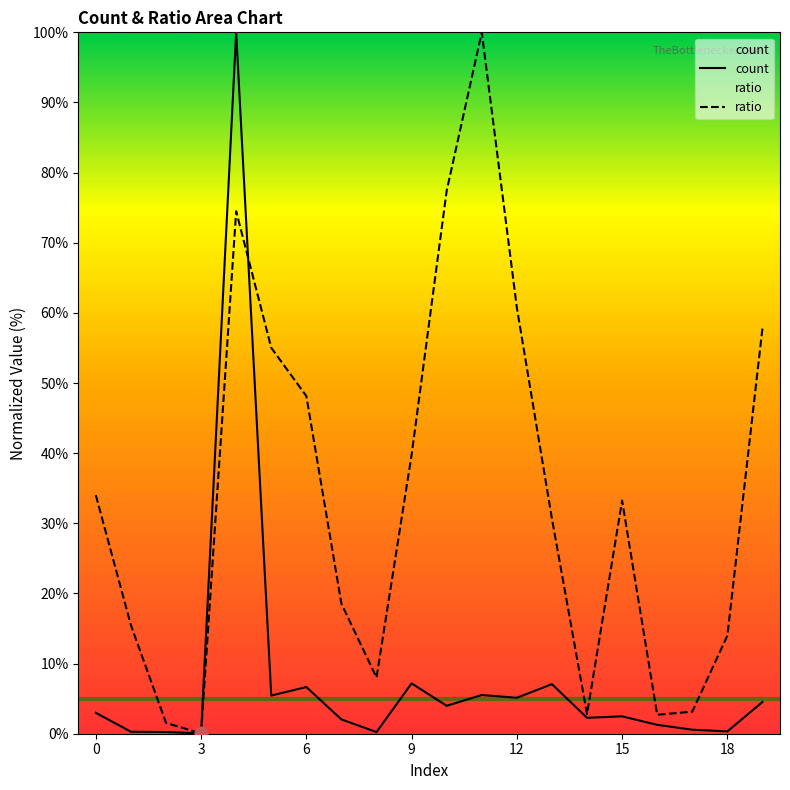

Which series has the largest Y range (max minus min)?

count